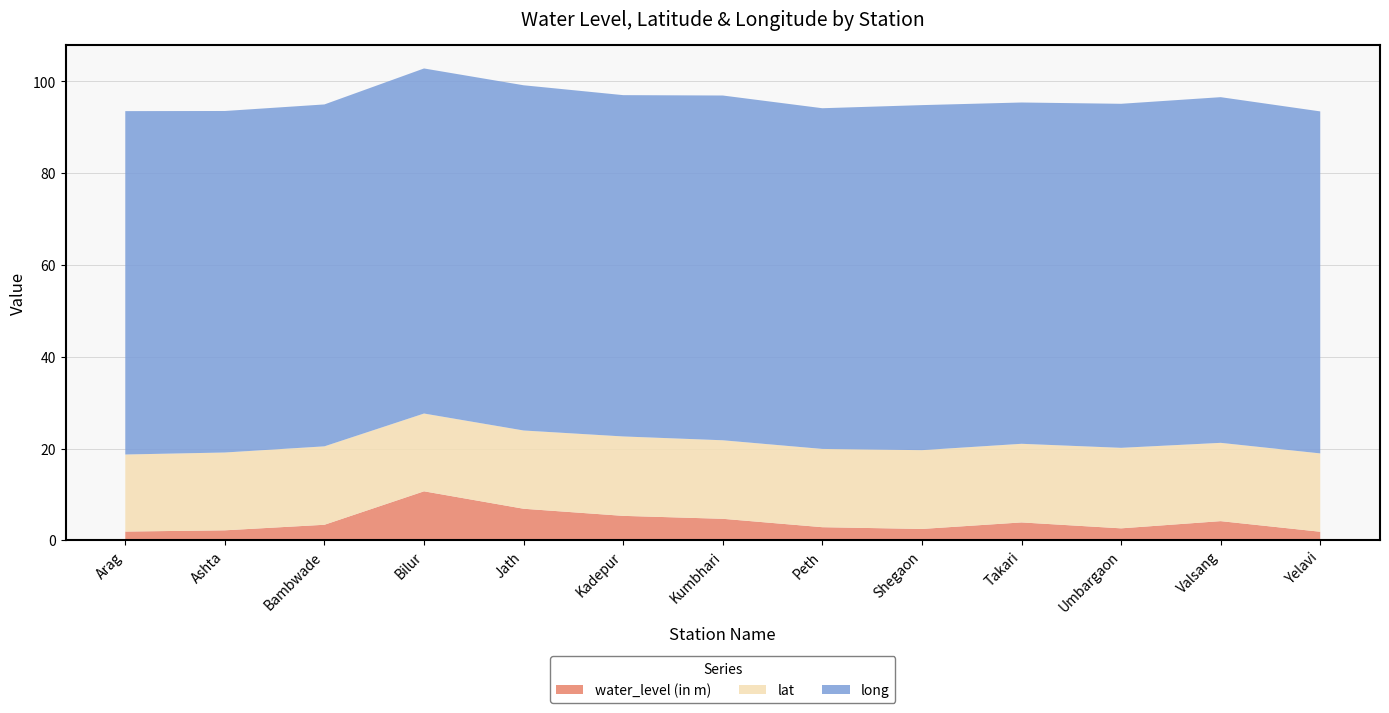

Reading left to right, transcribe all the data shown in this chart.

water_level (in m): Arag=1.9	Ashta=2.2	Bambwade=3.4	Bilur=10.7	Jath=6.9	Kadepur=5.3	Kumbhari=4.7	Peth=2.9	Shegaon=2.5	Takari=3.9	Umbargaon=2.6	Valsang=4.2	Yelavi=1.9
lat: Arag=16.8	Ashta=17.0	Bambwade=17.1	Bilur=16.9	Jath=17.1	Kadepur=17.3	Kumbhari=17.1	Peth=17.1	Shegaon=17.2	Takari=17.1	Umbargaon=17.5	Valsang=17.1	Yelavi=17.1
long: Arag=74.8	Ashta=74.4	Bambwade=74.5	Bilur=75.2	Jath=75.2	Kadepur=74.4	Kumbhari=75.1	Peth=74.2	Shegaon=75.2	Takari=74.4	Umbargaon=75.0	Valsang=75.3	Yelavi=74.5